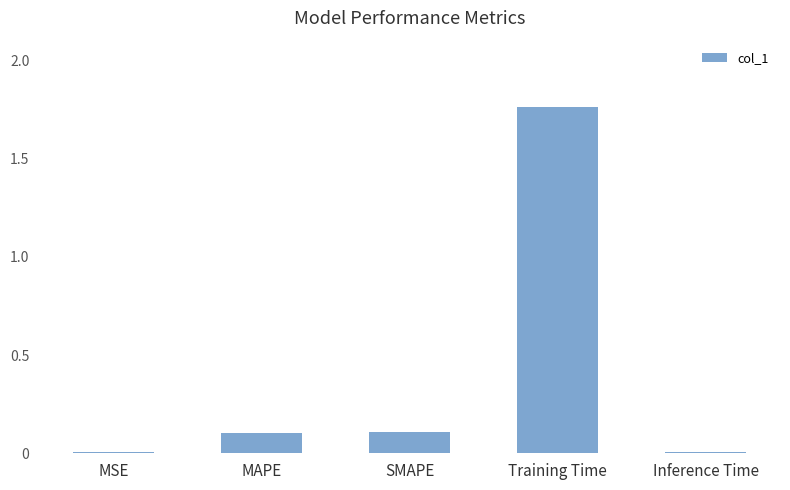

The chart shows a value of 0.0 at MSE. True or false?

True